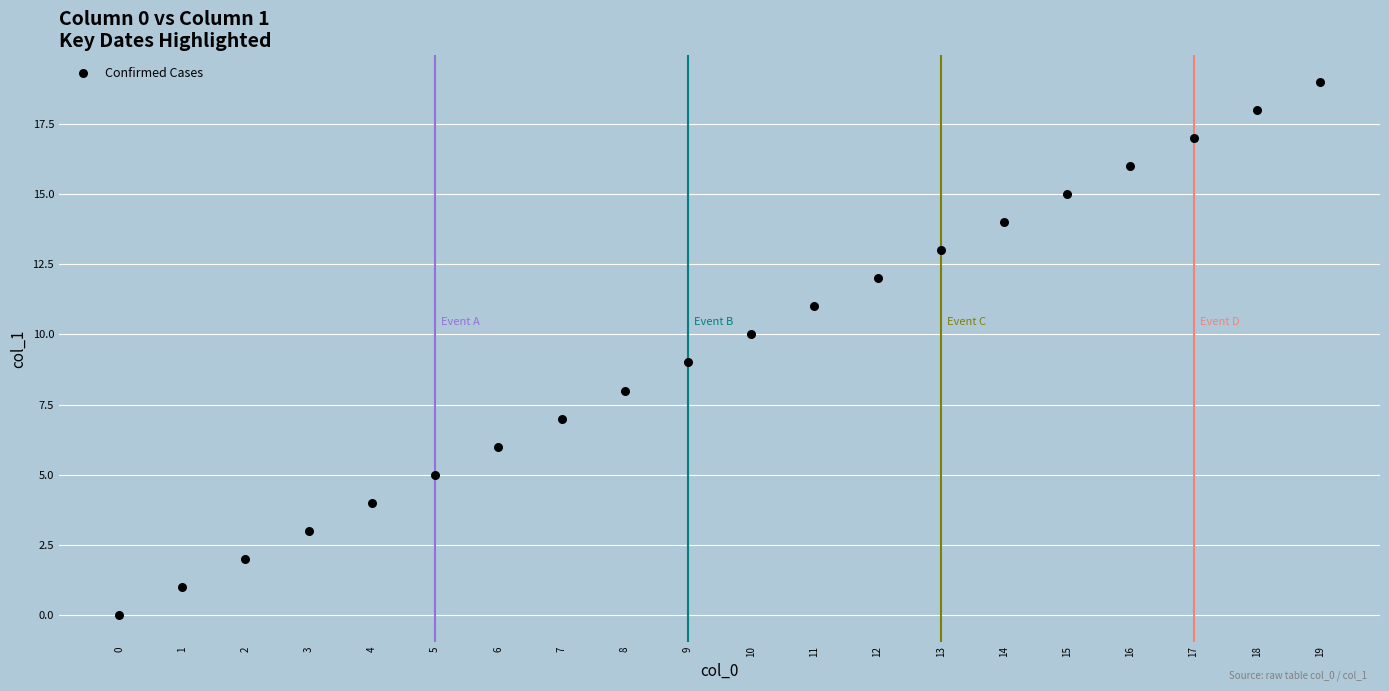

What is the range of Y values (max minus min)?

19